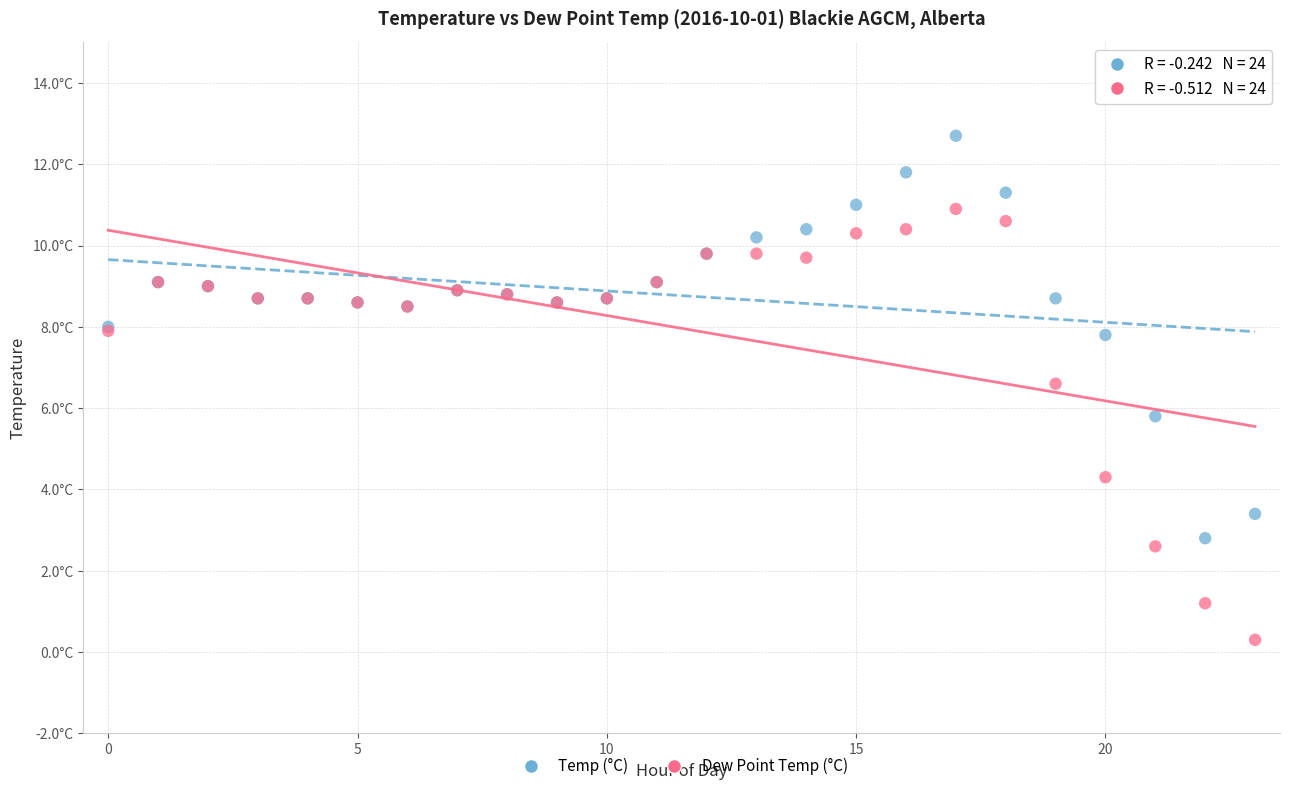

Which series reaches the maximum Y coordinate?

Temp (°C)